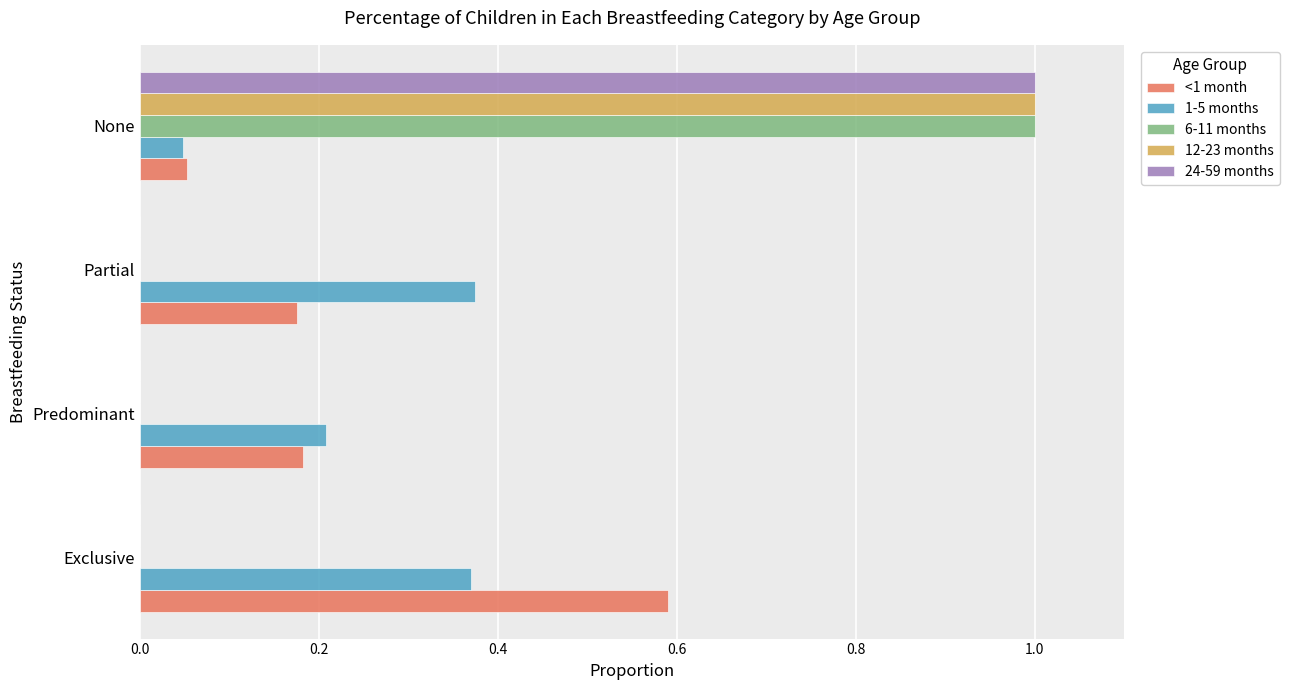

Is the value of 6-11 months at None greater than the value of 12-23 months at Partial?

Yes